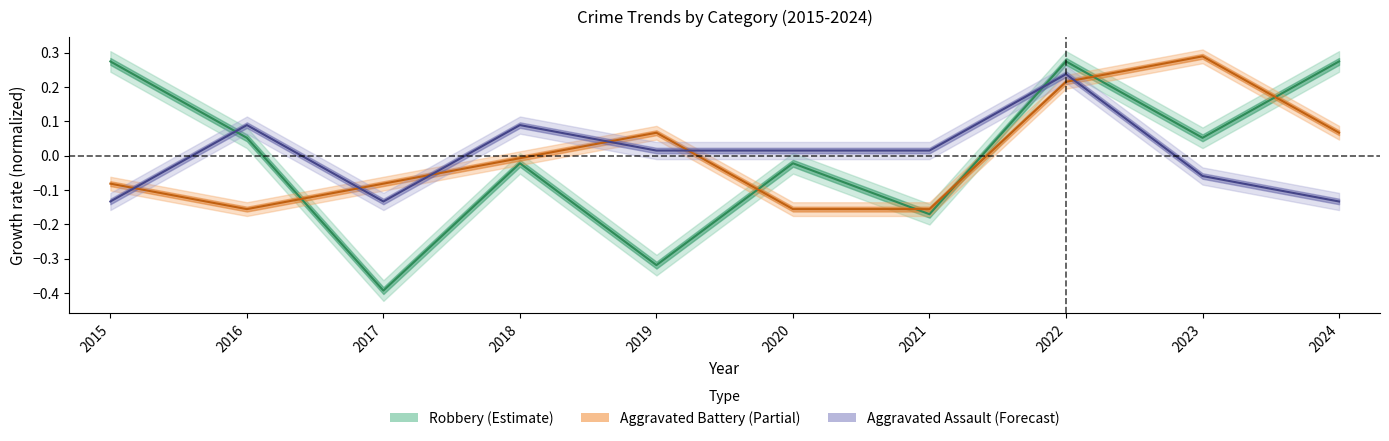

Which series changed the most between 2016 and 2024?

Robbery